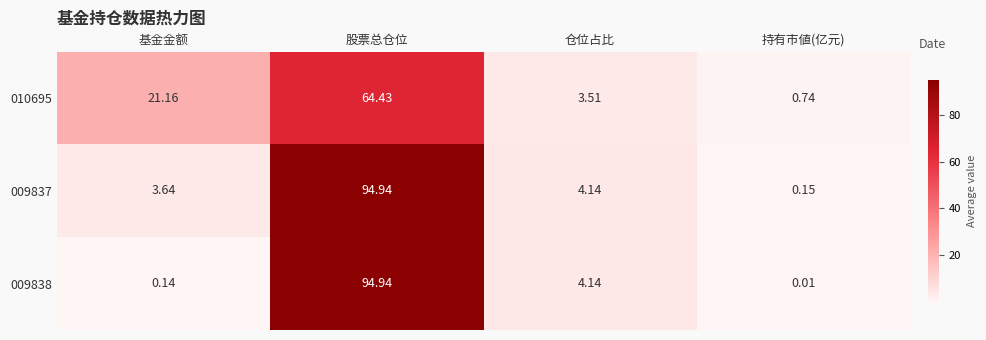

Rank the categories by 009838 value from highest to lowest.

股票总仓位, 仓位占比, 基金金额, 持有市値(亿元)